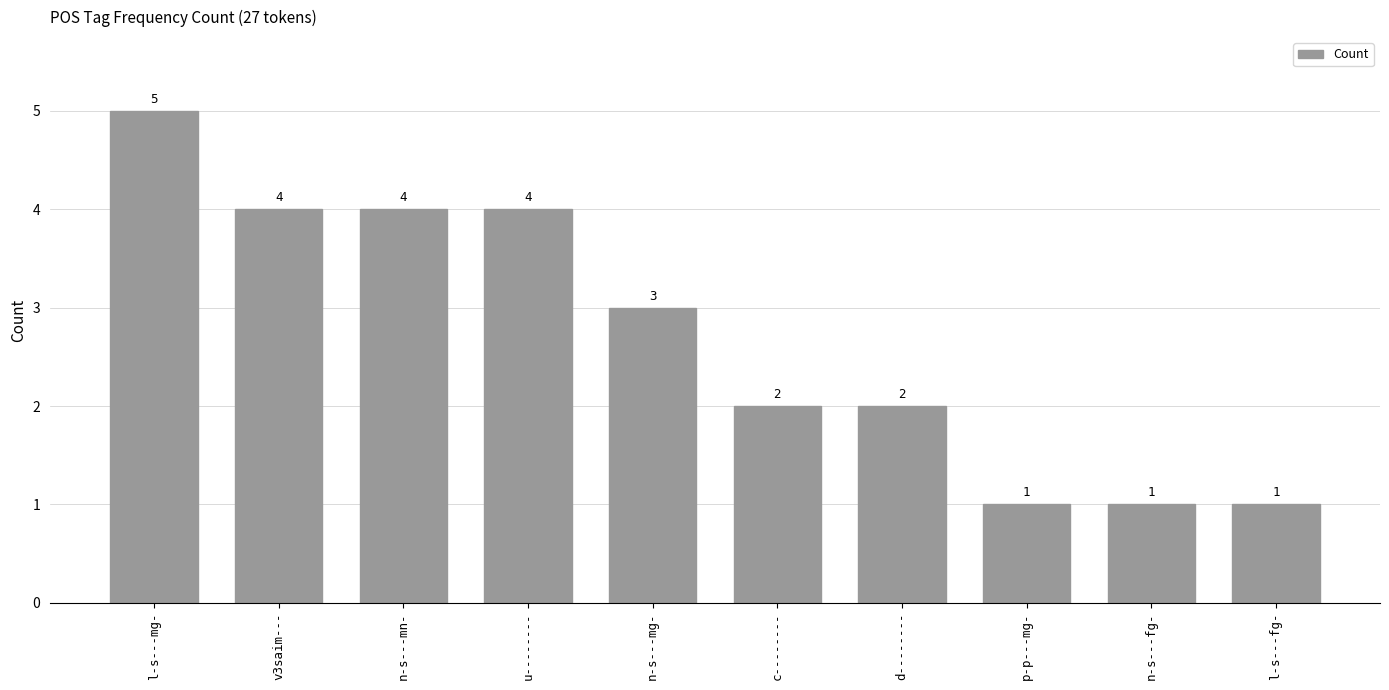

What is the smallest value displayed?

1